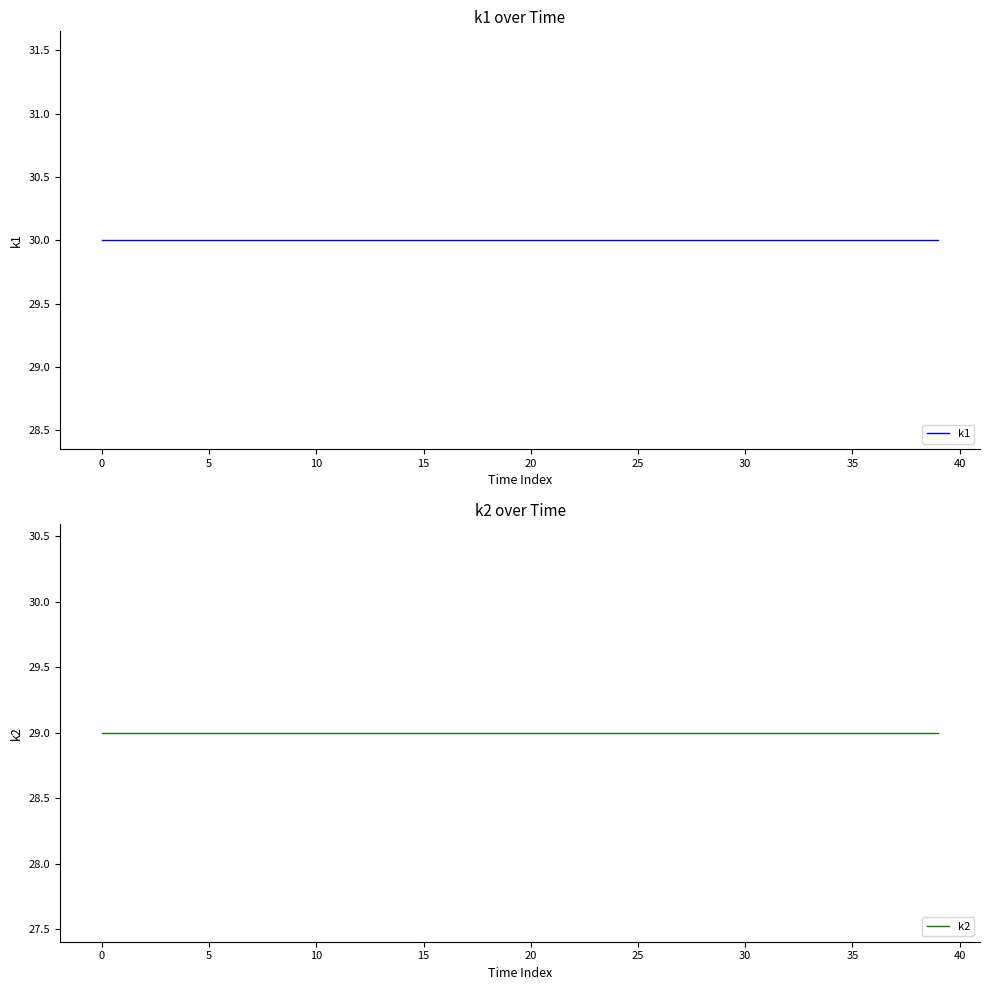

Is the value of k2 at 35 greater than the value of k1 at 24?

No